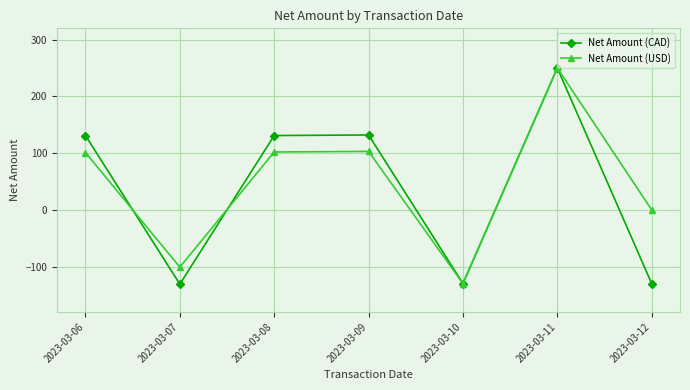

How many interior local peaks does the Net Amount (CAD) series have?

2